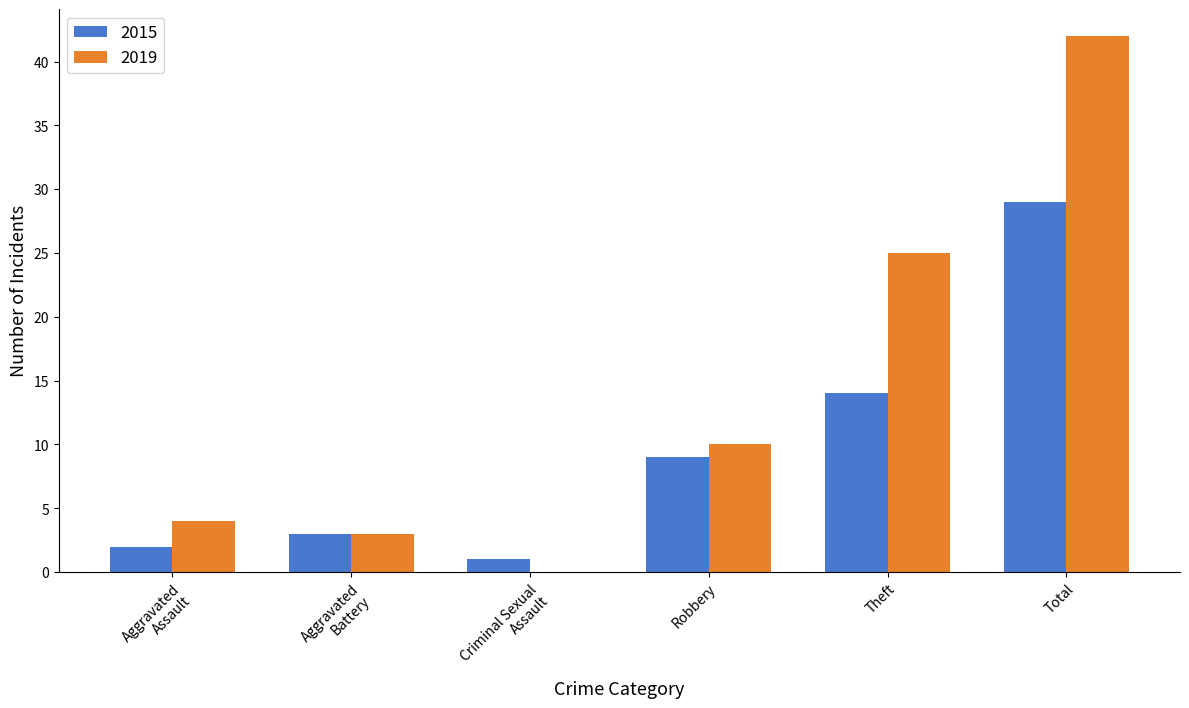

Are the bars horizontal?

No